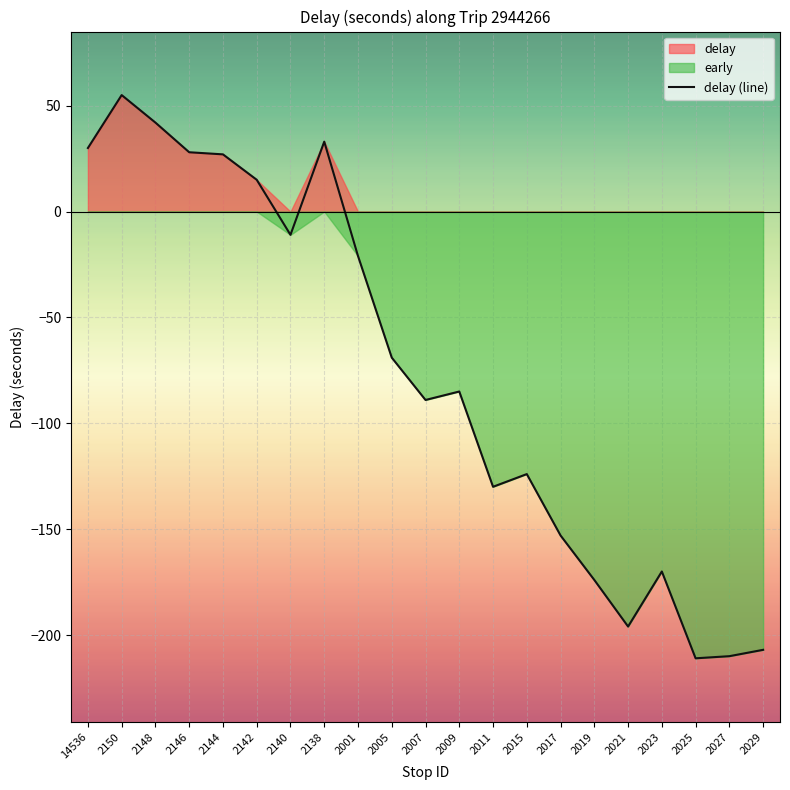

What is the greatest value displayed?

55